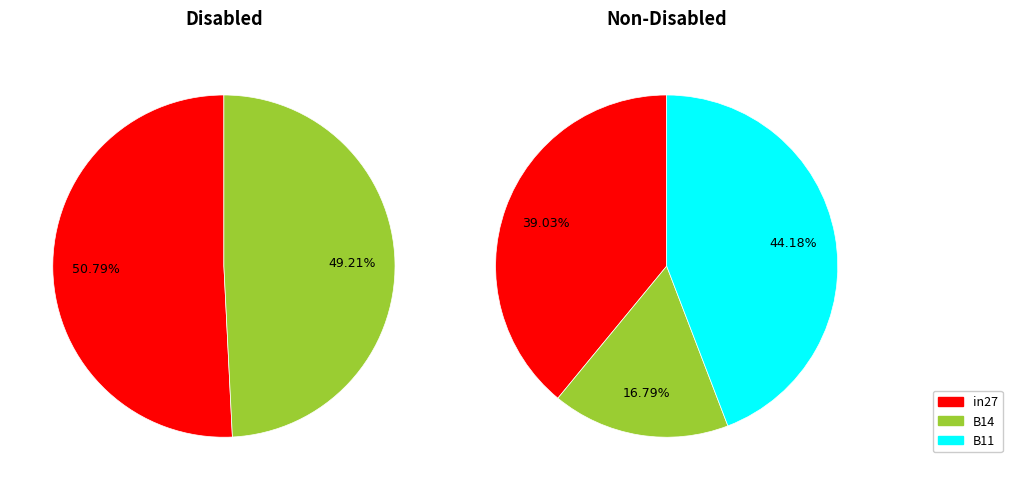

True or false: B14 accounts for 17% of the total.

True